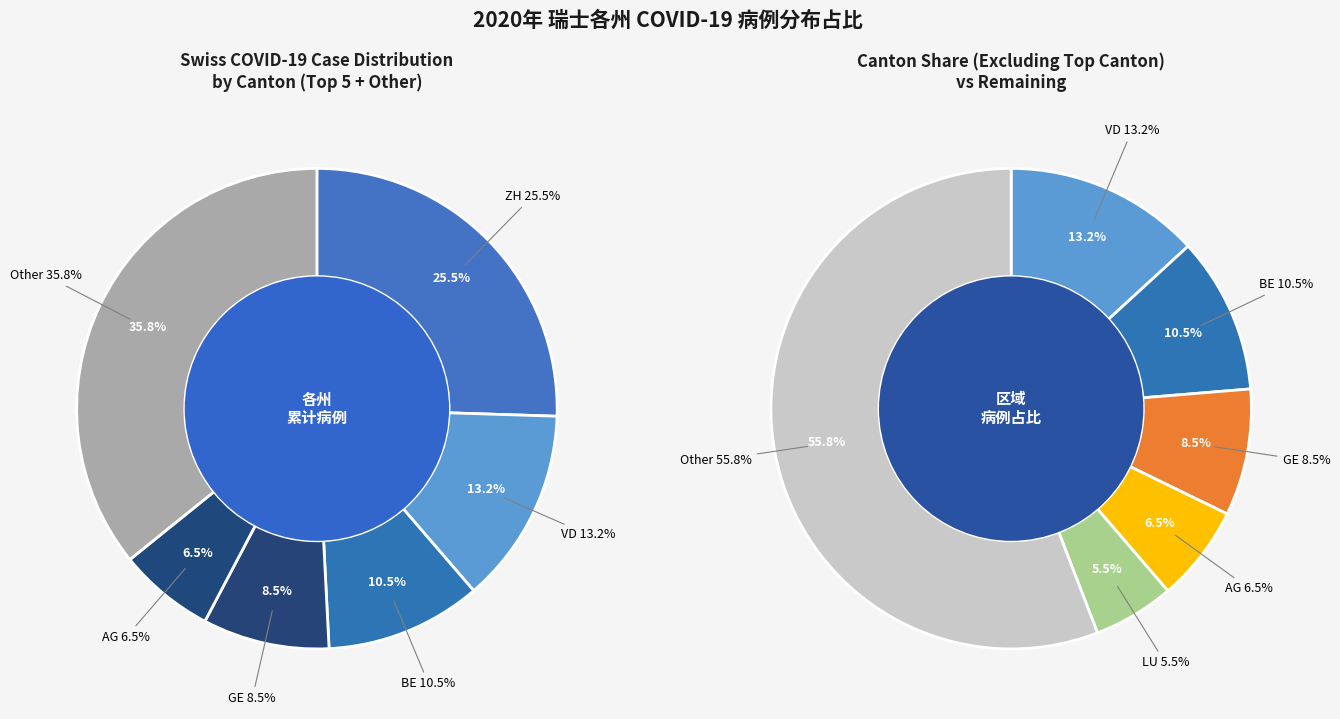

Is ZH the majority of the pie?

No